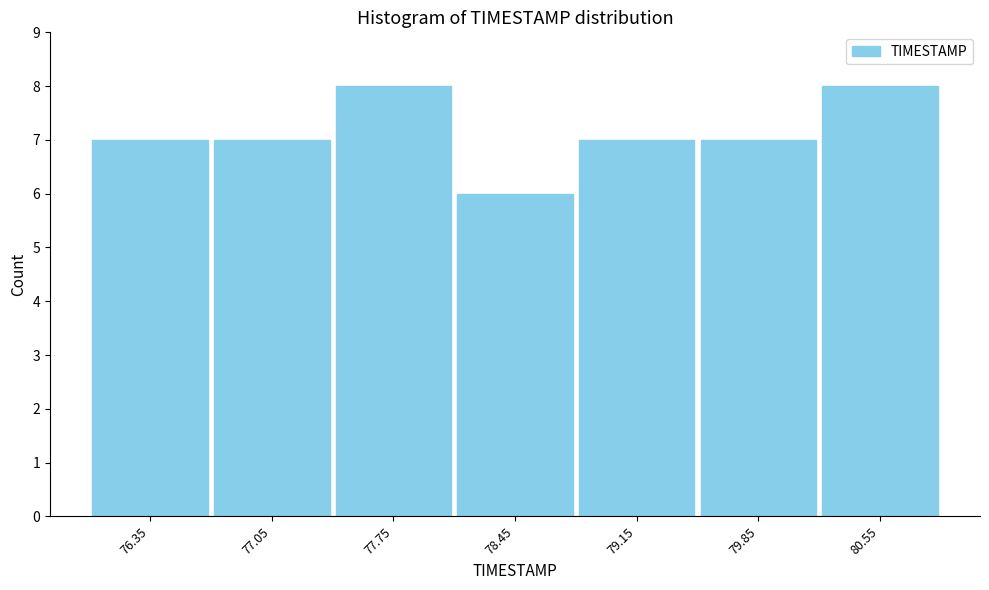

Reading left to right, transcribe this chart: for each bar, give the range it covers on the x-axis and its height. The values are not printed on the chart, so give them approximately, as read against the axis.

76.0 to 76.7: 7
76.7 to 77.4: 7
77.4 to 78.1: 8
78.1 to 78.8: 6
78.8 to 79.5: 7
79.5 to 80.2: 7
80.2 to 80.9: 8